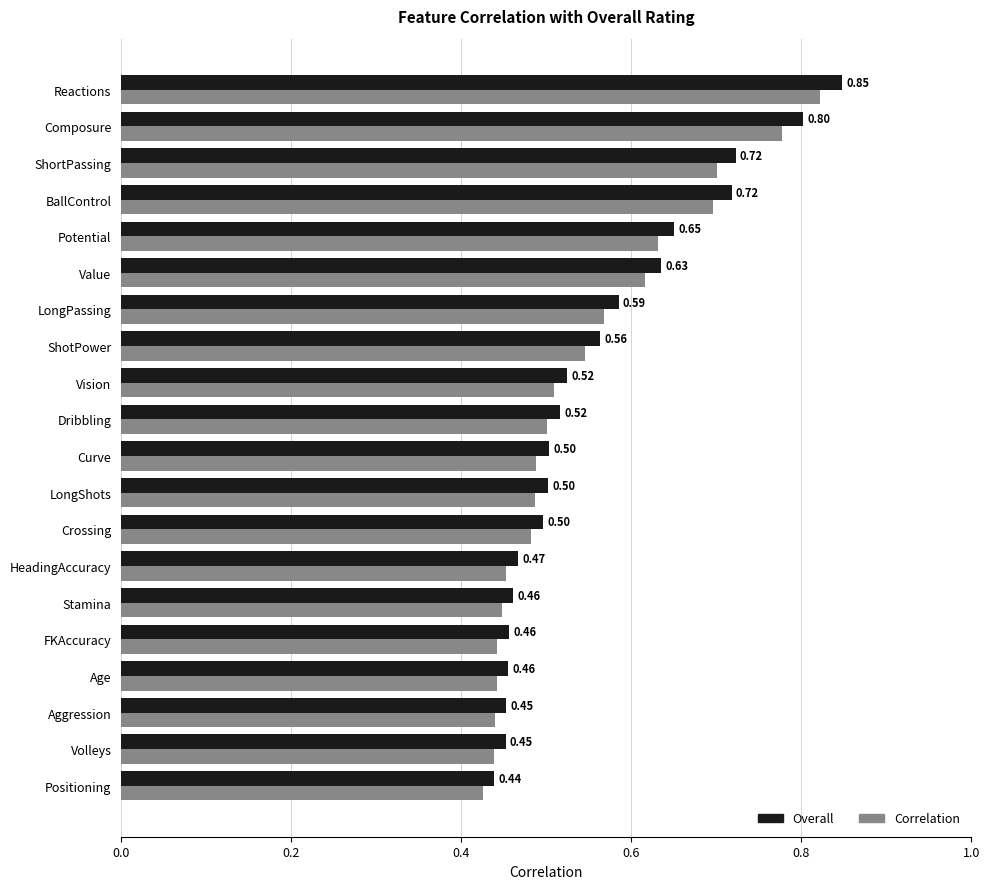

Where is Correlation nearest to the value 0?

Positioning